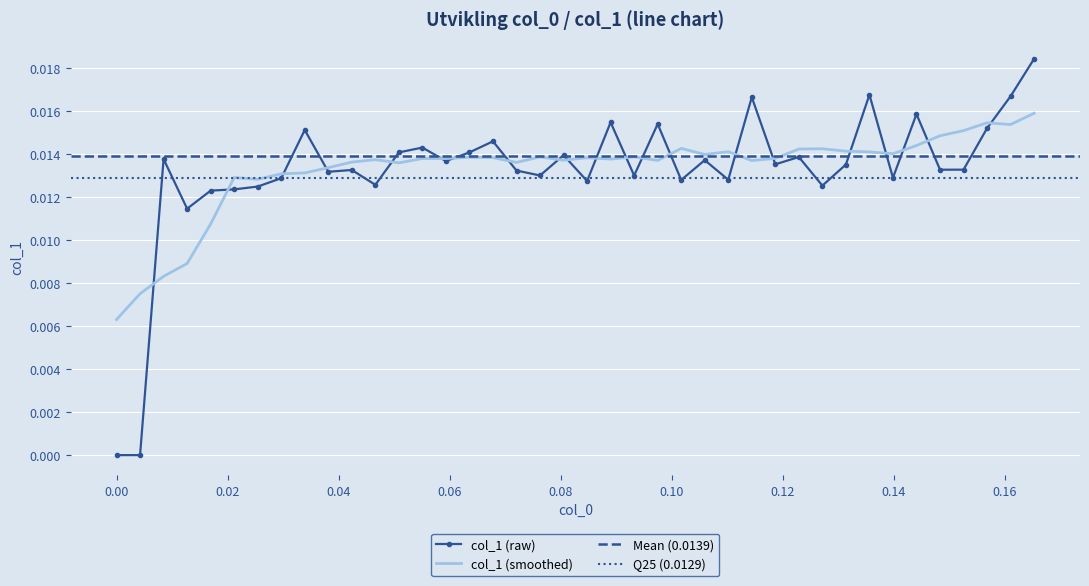

How many positive values are there?

38